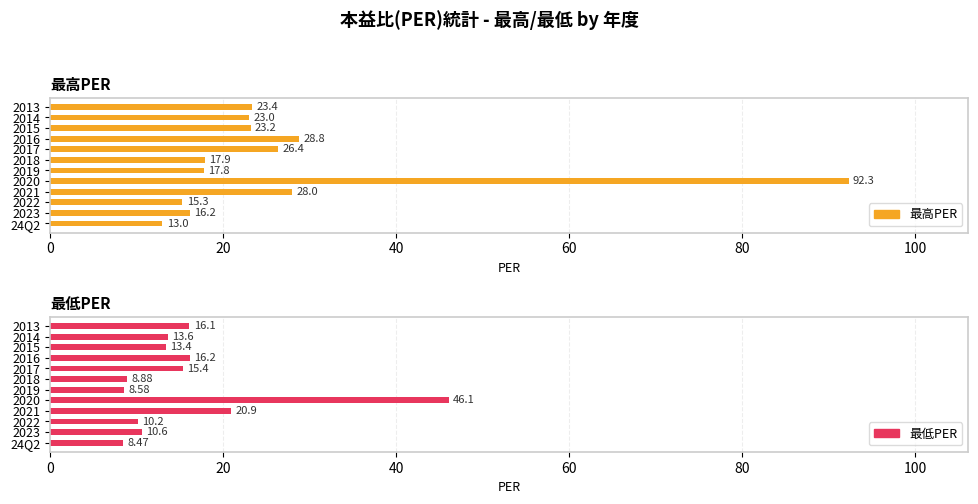

How many groups of bars are there?

12